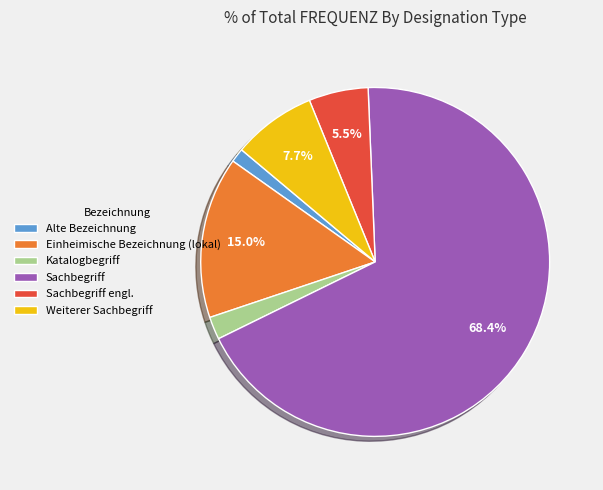

How many slices are in this pie chart?

6